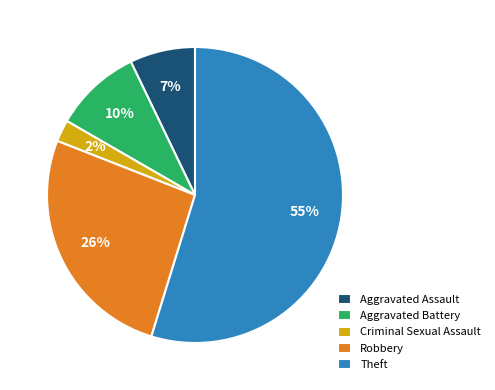

Which has a higher value, Aggravated Assault or Aggravated Battery?

Aggravated Battery